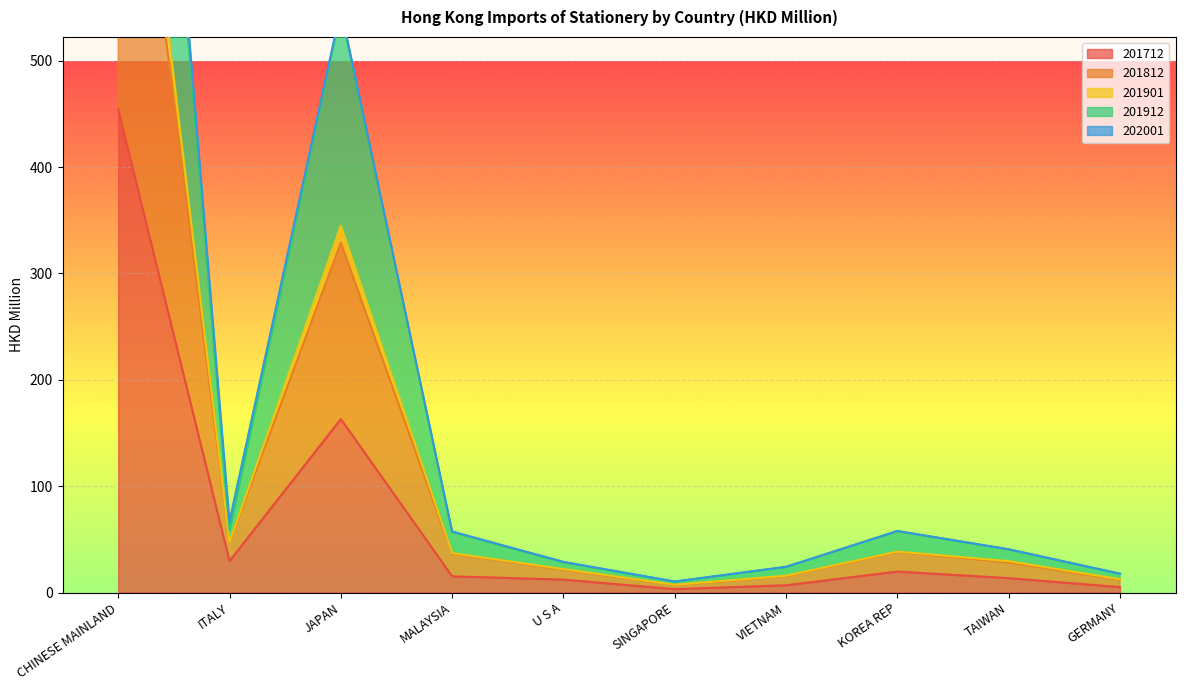

Does the chart display data point markers on the line(s)?

No